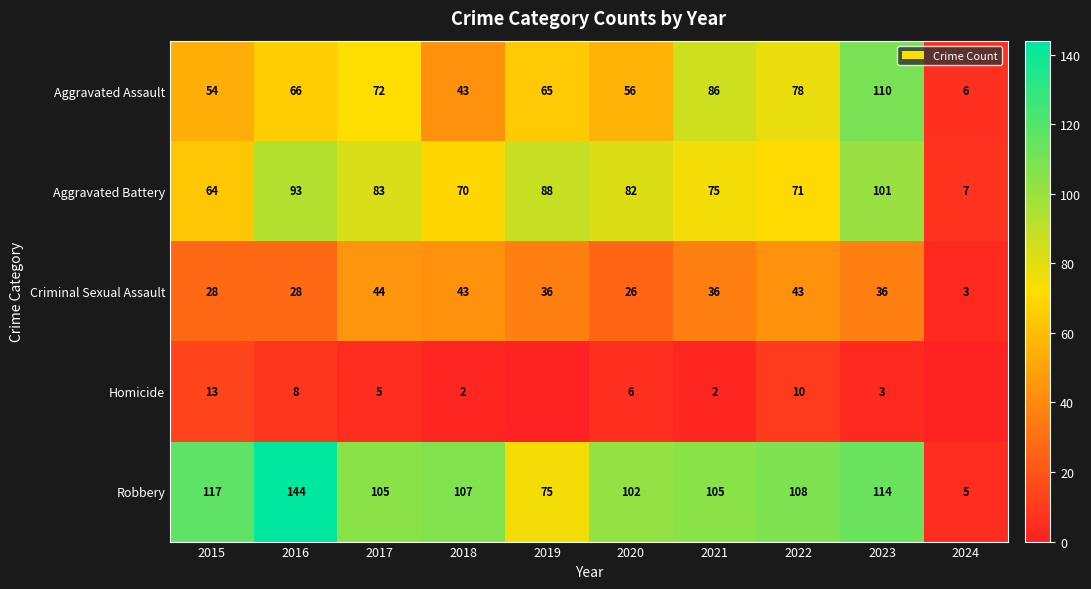

Which category has the highest value across all series?

2016